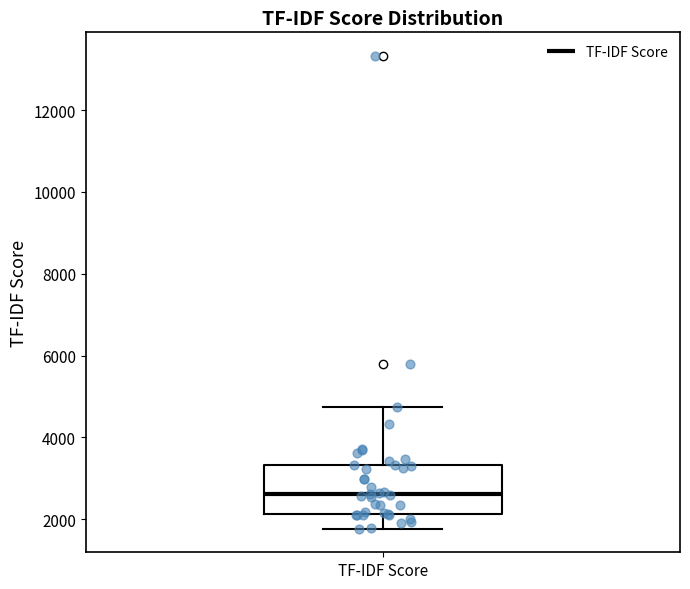

Read this box plot against the y-axis: the position of the median line, the range covered by the box, and the ends of both whiskers. The values are not printed on the chart, so give them approximately, as read against the axis.

median 2600, box 2200 to 3400, whiskers 1800 to 4800